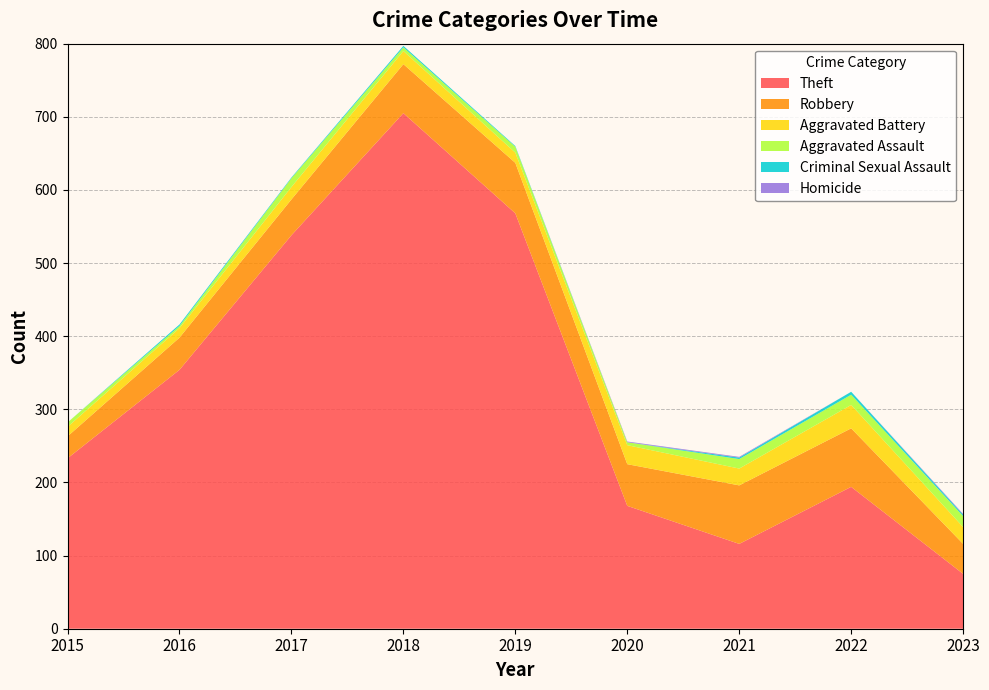

Reading left to right, extract all data points from this chart.

Theft: 233	354	538	705	568	168	116	194	75
Robbery: 30	44	49	67	69	57	80	80	41
Aggravated Battery: 13	13	17	18	14	26	23	32	23
Aggravated Assault: 6	3	12	5	8	4	13	14	15
Criminal Sexual Assault: 0	2	1	2	1	0	2	4	2
Homicide: 0	0	0	0	0	1	1	0	1